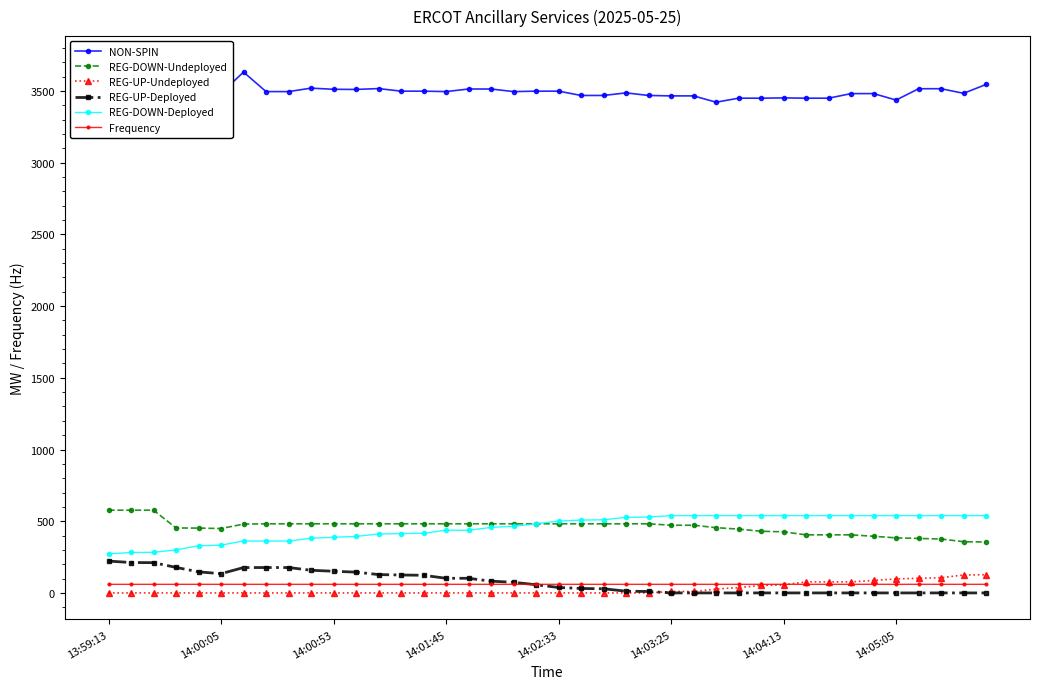

The value of REG-DOWN-Undeployed at 16 is 482.0. True or false?

True